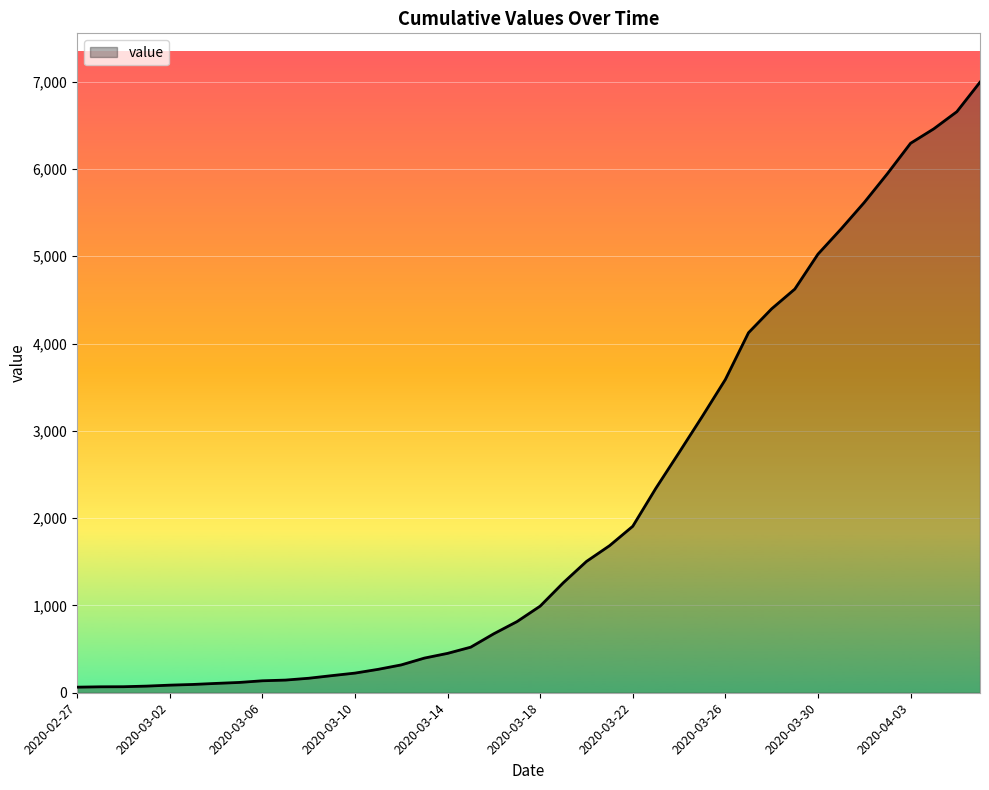

How many categories are shown in the chart?

40